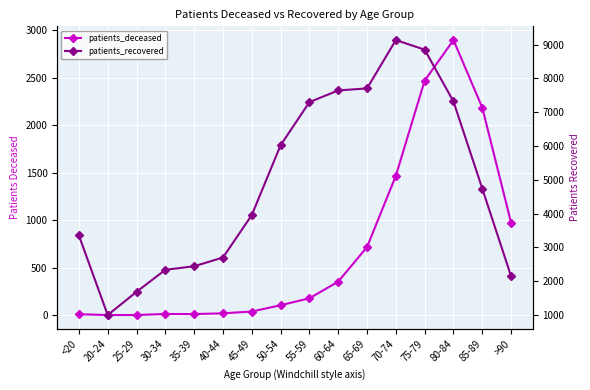

Does the chart display data point markers on the line(s)?

Yes